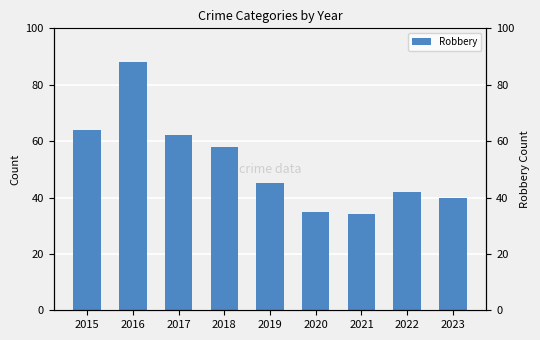

Does the chart contain any negative values?

No